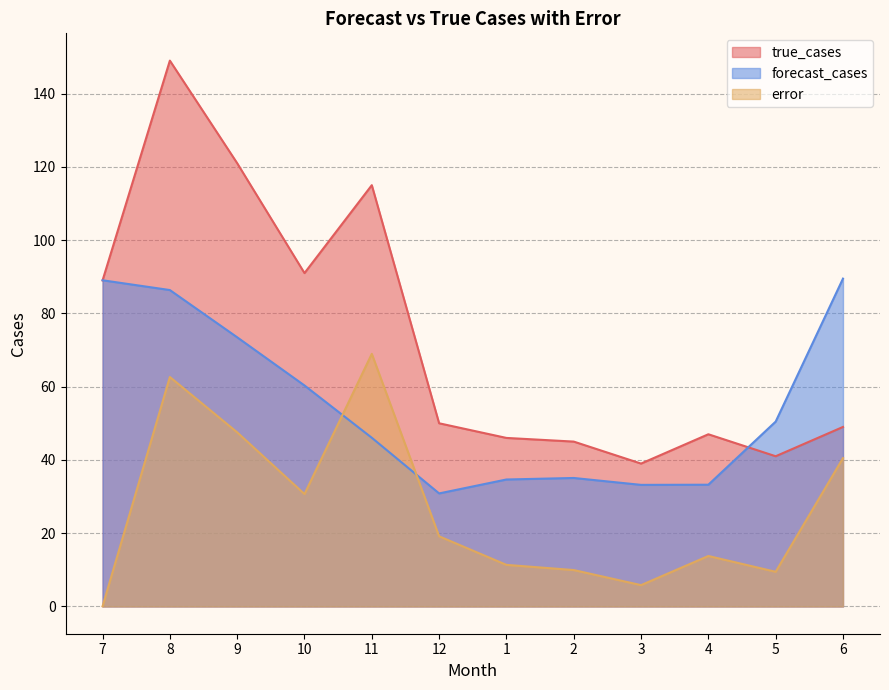

Does the chart display data point markers on the line(s)?

No